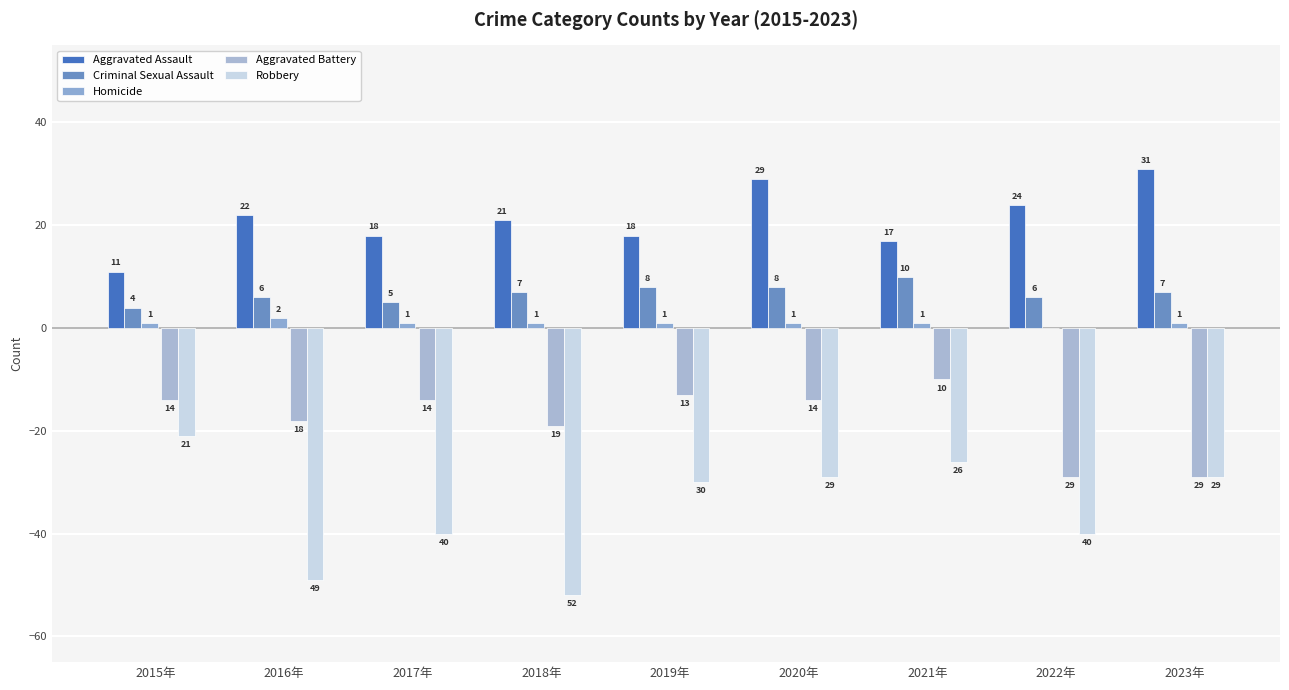

Which series has the widest spread of values?

Robbery